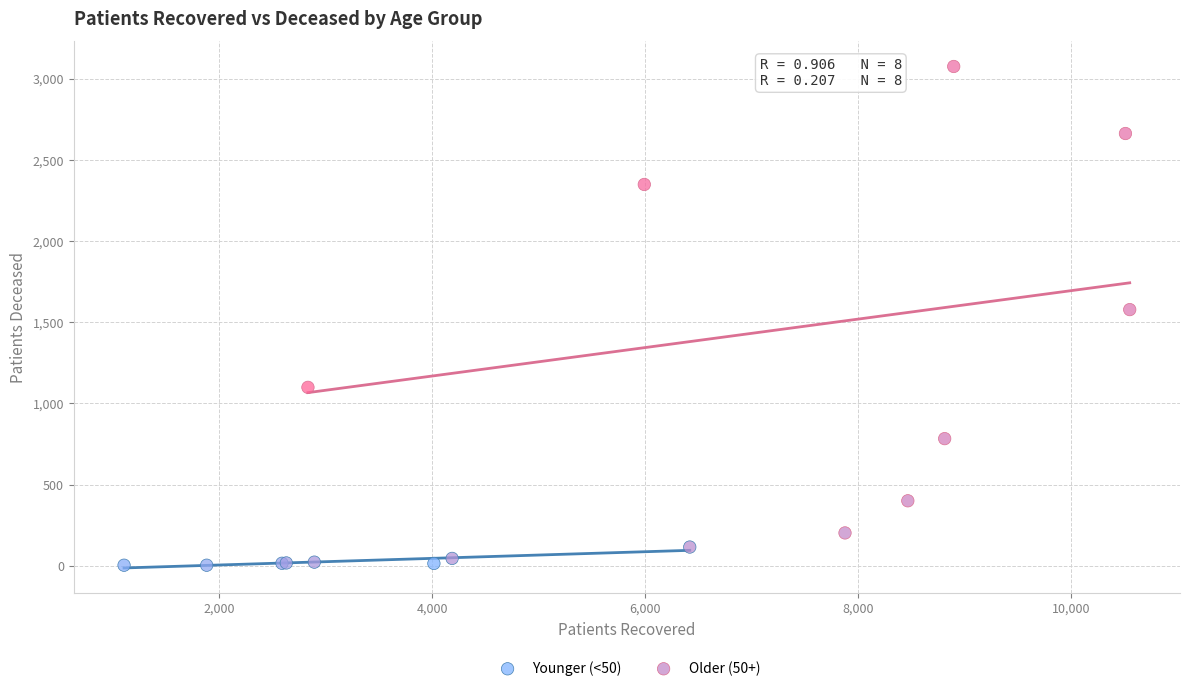

Which series reaches the maximum Y coordinate?

Older (50+)